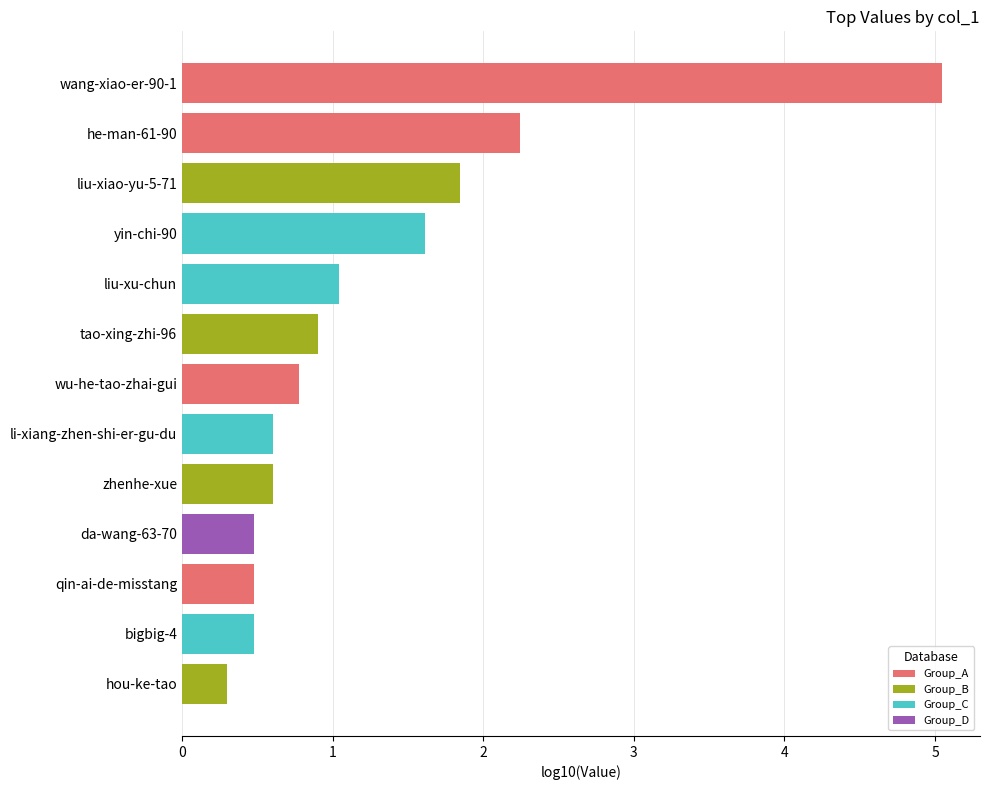

What is the sum of the values at qin-ai-de-misstang and tao-xing-zhi-96?

1.4